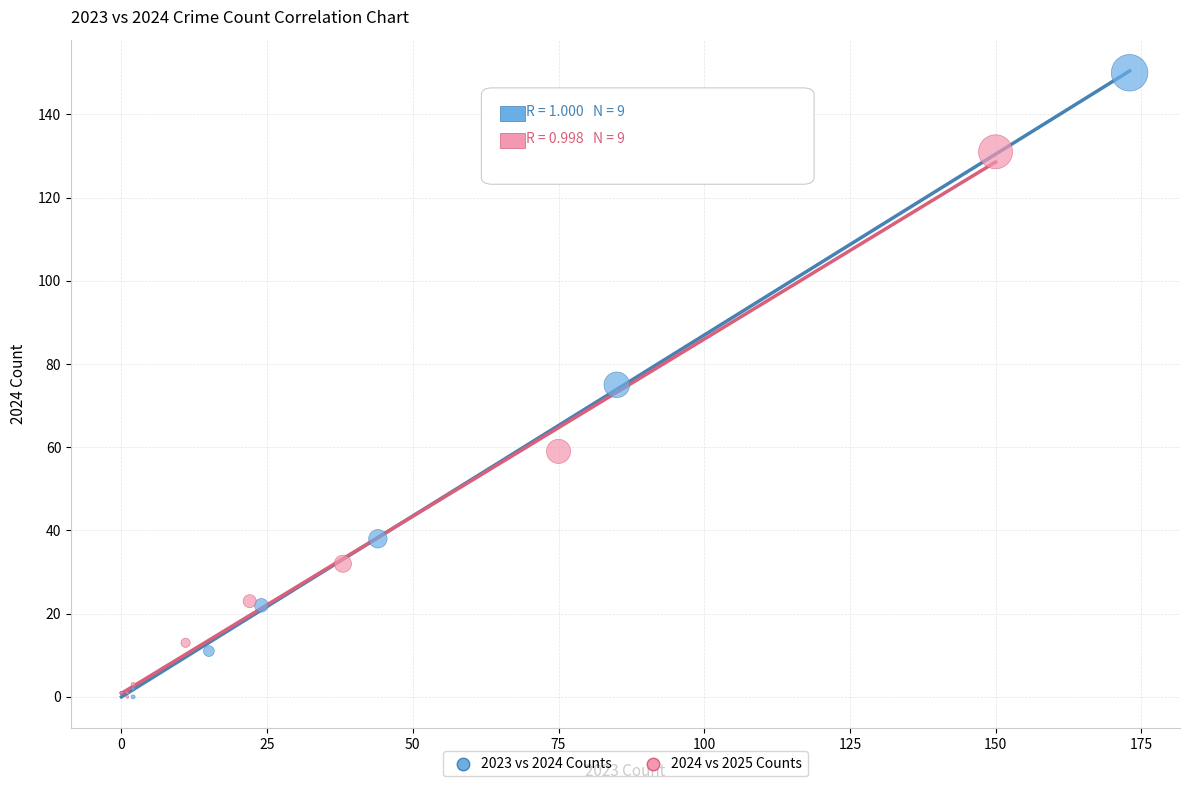

Which series has the largest Y range (max minus min)?

2023 vs 2024 Counts